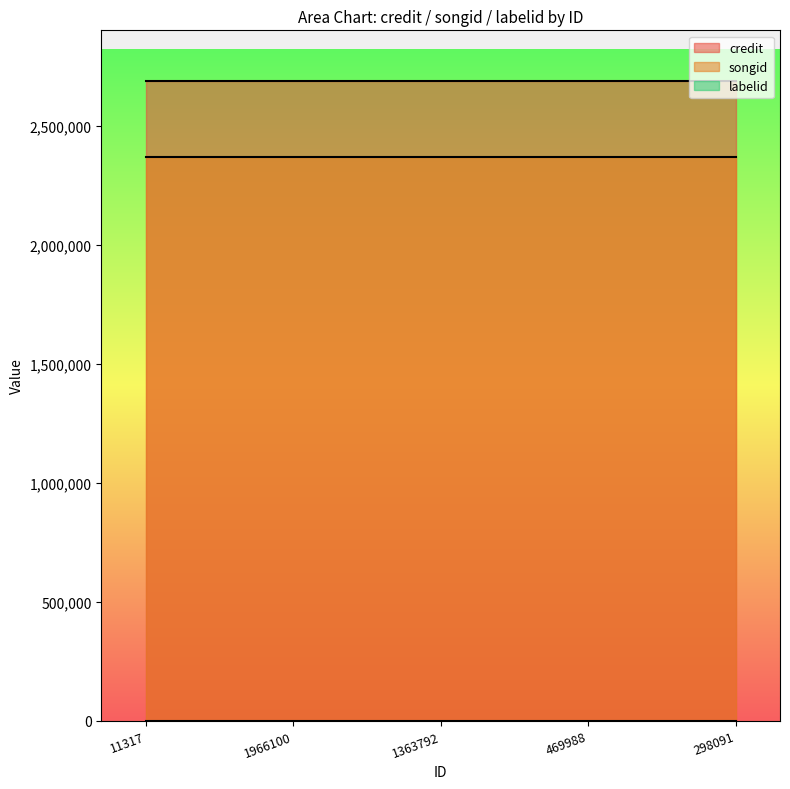

Reading left to right, transcribe all the data shown in this chart.

credit: 2688051	2688051	2688051	2688051	2688051
songid: 2369414	2369414	2369414	2369414	2369414
labelid: 198	198	198	198	198